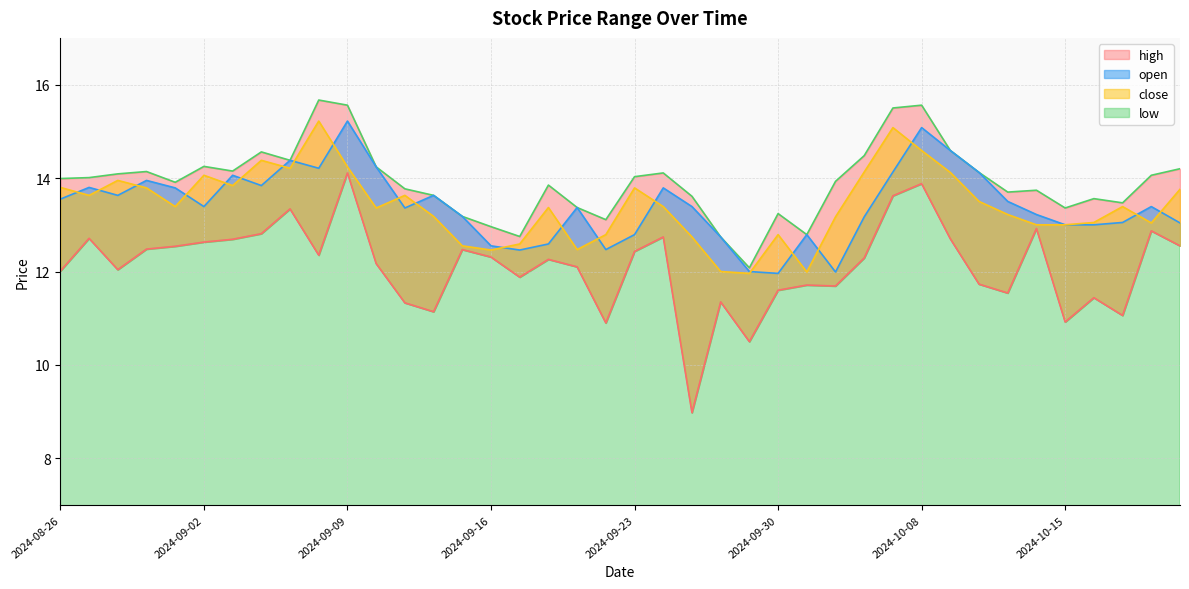

Read the low value at 2024-10-08.

13.9